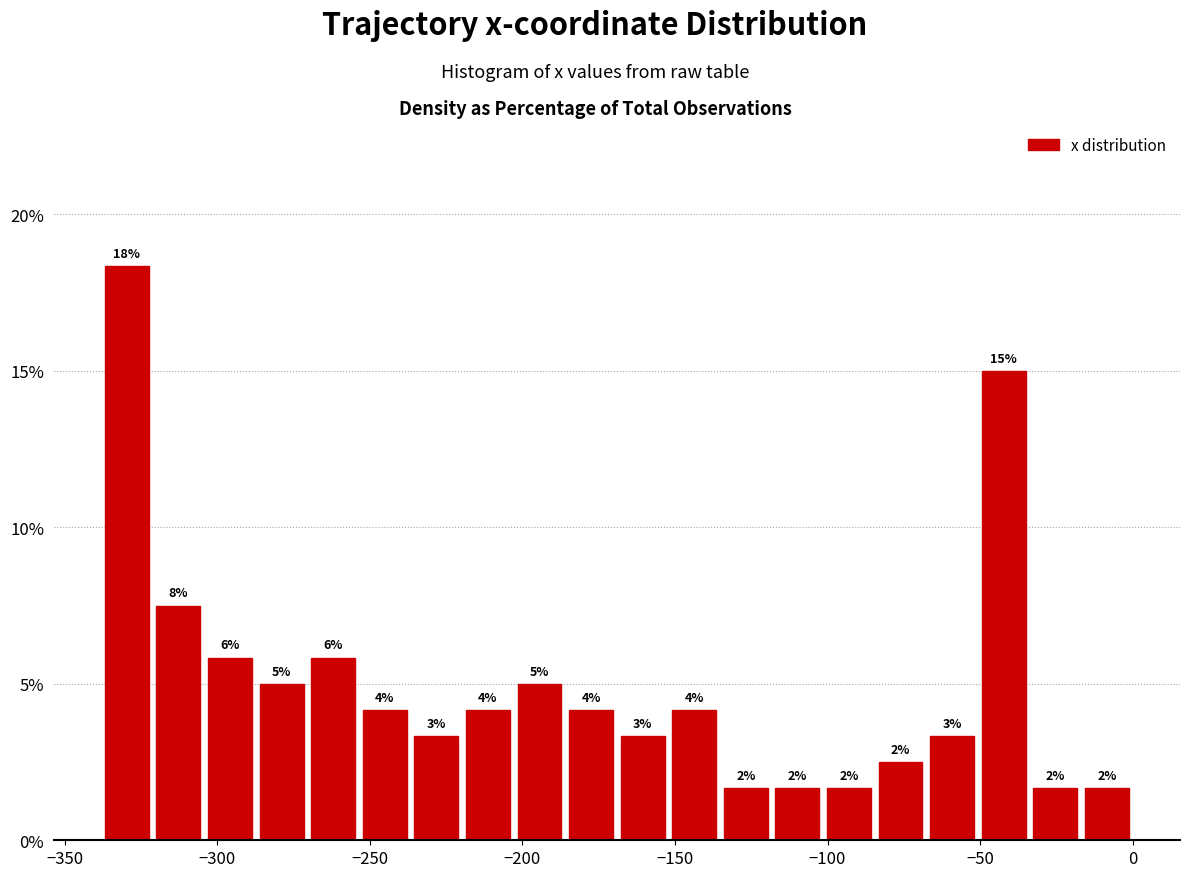

Around what value on the x-axis is the tallest bar? Give the approximate position of its centre, as read against the axis.

-330